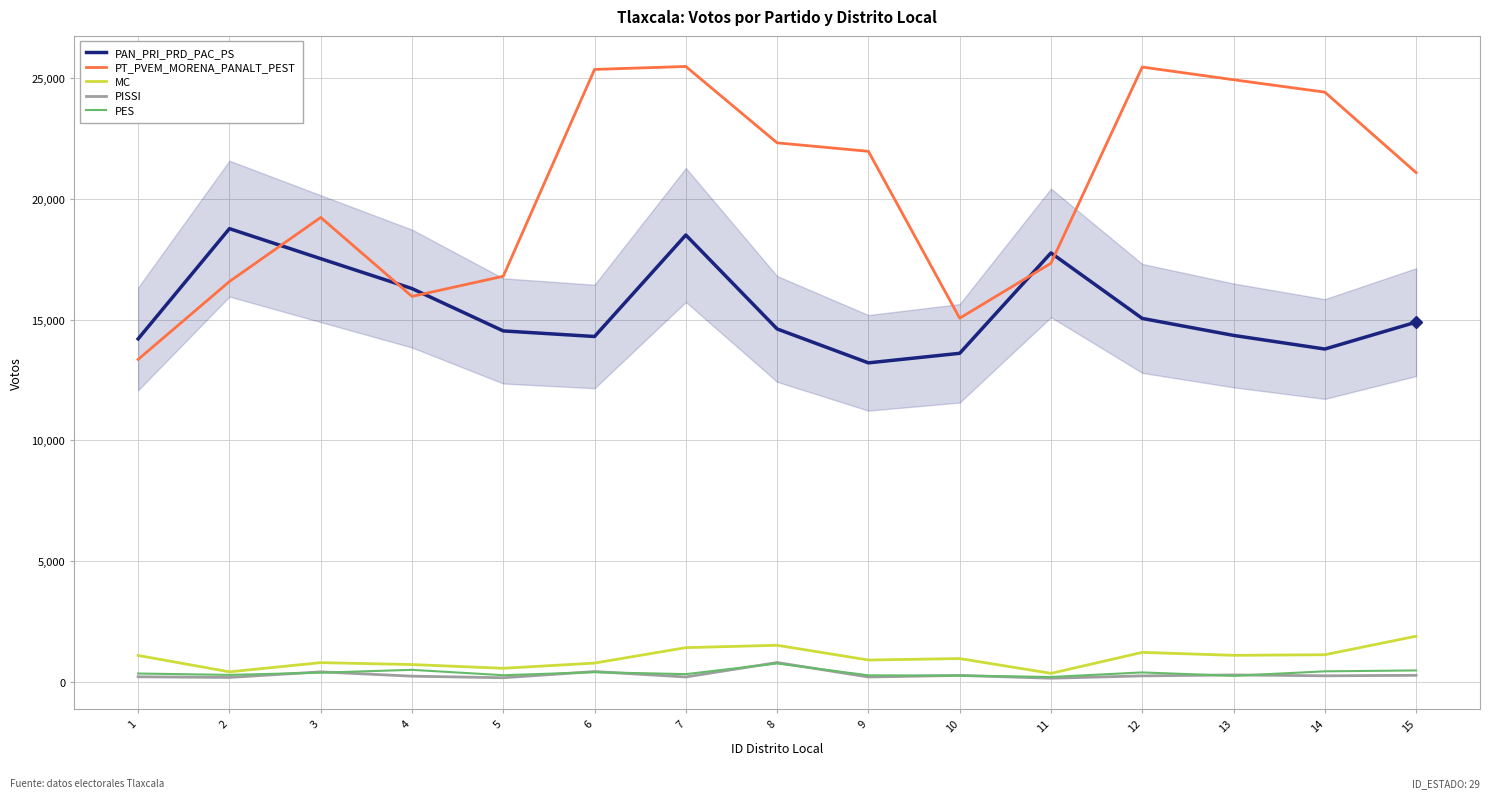

What is the lowest value of the PT_PVEM_MORENA_PANALT_PEST series?

13353